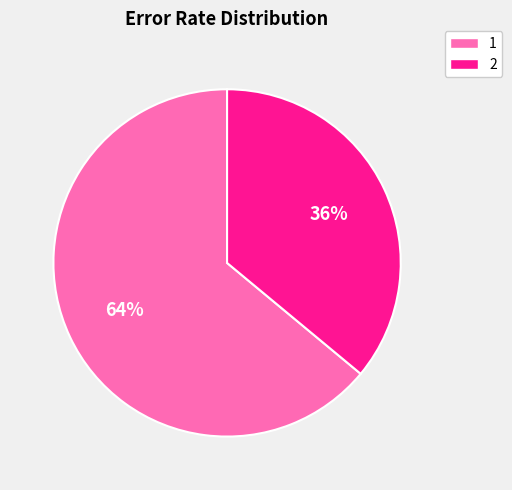

Do 1 and 2 together represent more than half of the pie?

Yes